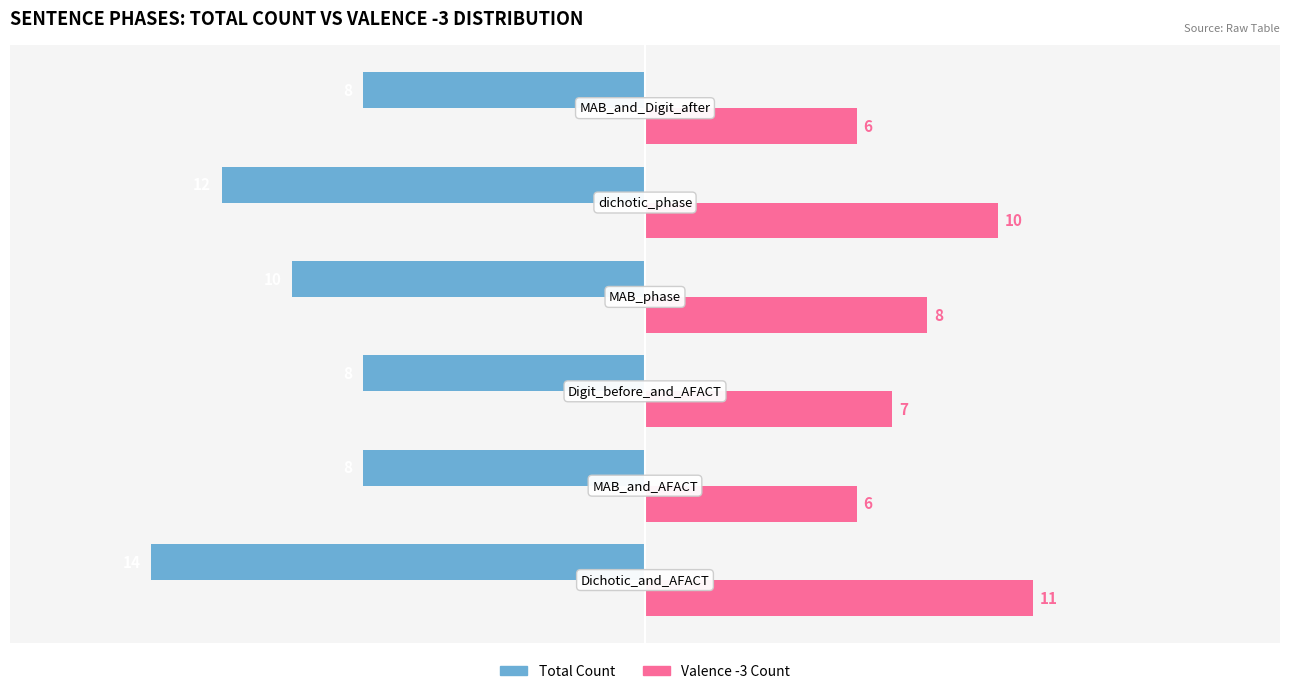

Which series has the largest range (max minus min)?

Total Count